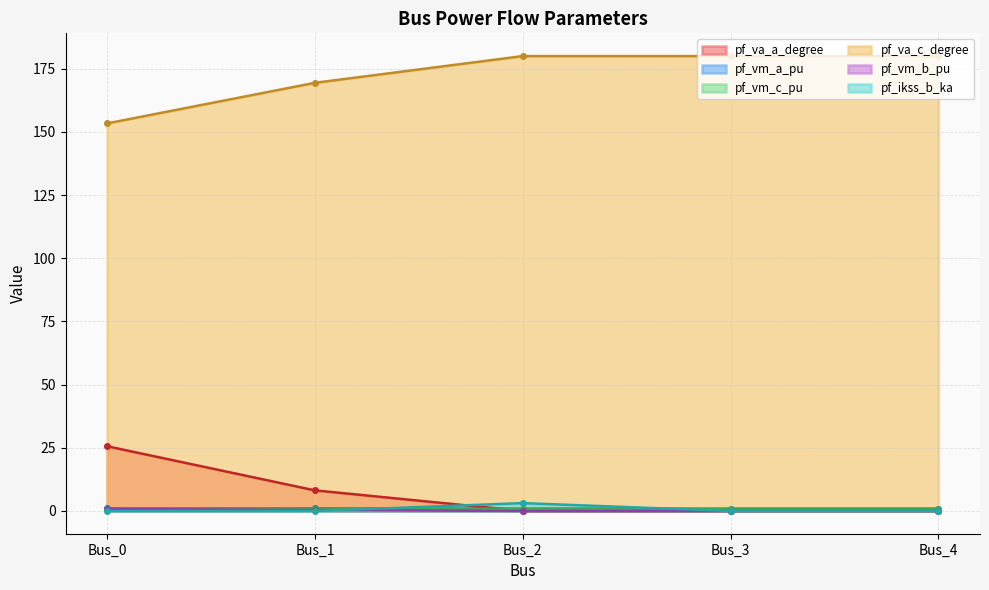

Reading left to right, what are all the values shown in this chart?

pf_va_a_degree: Bus_0=25.6	Bus_1=8.2	Bus_2=0.0	Bus_3=0.0	Bus_4=0.0
pf_vm_a_pu: Bus_0=1.0	Bus_1=1.0	Bus_2=0.9	Bus_3=0.9	Bus_4=0.9
pf_vm_c_pu: Bus_0=0.9	Bus_1=0.8	Bus_2=0.9	Bus_3=0.9	Bus_4=0.9
pf_va_c_degree: Bus_0=153.4	Bus_1=169.4	Bus_2=180.0	Bus_3=180.0	Bus_4=180.0
pf_vm_b_pu: Bus_0=0.9	Bus_1=0.4	Bus_2=0.0	Bus_3=0.0	Bus_4=0.0
pf_ikss_b_ka: Bus_0=0.0	Bus_1=0.0	Bus_2=3.1	Bus_3=0.0	Bus_4=0.0